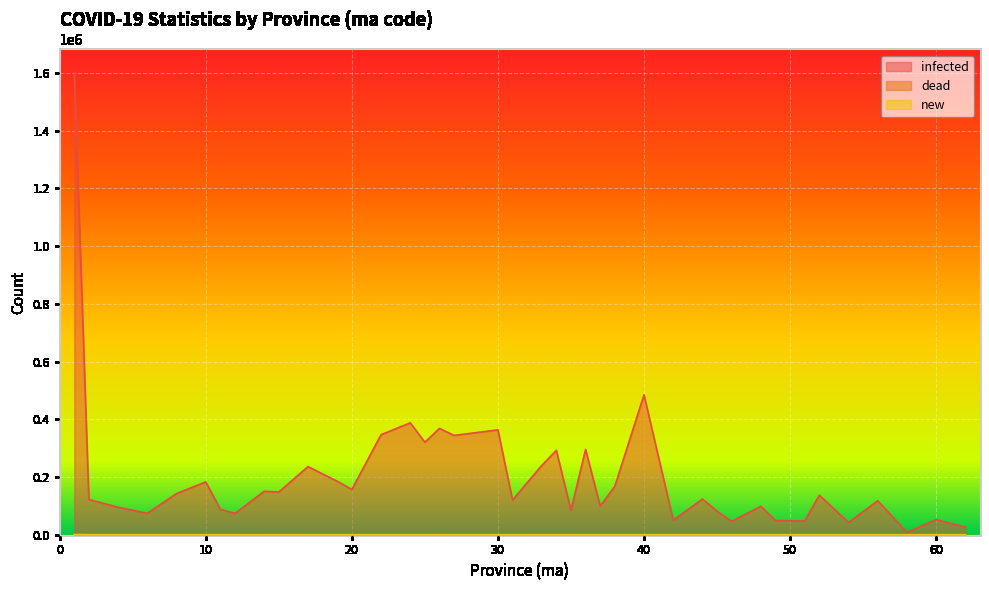

Reading left to right, what are all the values shown in this chart?

infected: 1600908	121869	95255	74104	142608	182978	88197	73795	150424	147867	236011	185267	156750	346499	387605	320485	368241	344026	363244	119953	239943	292350	84500	295632	99302	167451	484690	50193	123710	81658	46335	98462	49217	47509	137046	42668	117784	8639	52483	26139
dead: 1221	80	57	28	14	38	20	0	0	13	102	110	84	138	91	97	19	136	114	135	5	23	65	149	91	107	145	50	74	38	173	337	150	127	281	137	361	60	477	1
new: 251	15	13	14	28	33	3	0	20	78	22	24	9	39	7	59	61	0	22	18	6	23	11	49	11	13	35	15	12	12	8	20	0	3	2	0	1	0	0	0